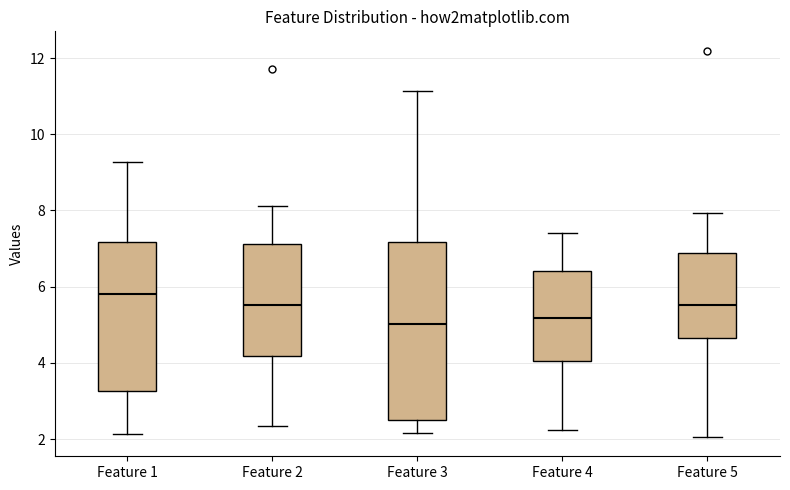

Which box has the highest median line?

Feature 1